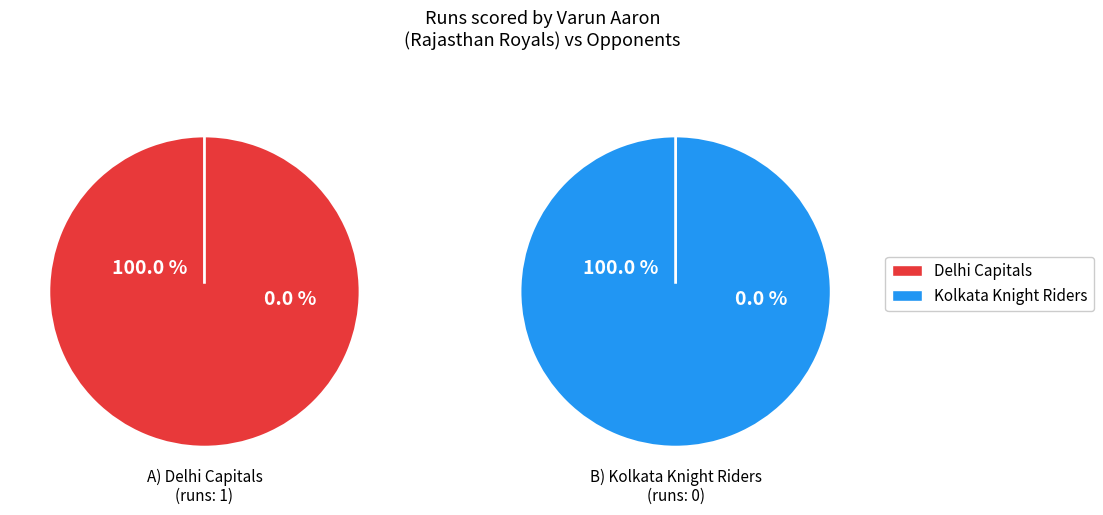

Combined, what portion of the pie is Delhi Capitals and Kolkata Knight Riders?

100.0%